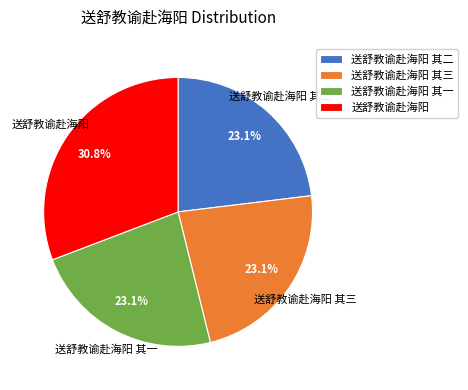

To the nearest percent, what is the difference between the largest and smallest slice percentages?

8%